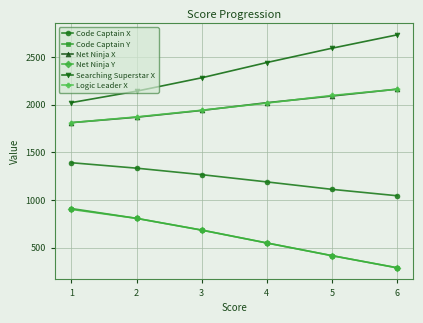

What is the lowest value of the Searching Superstar X series?

2020